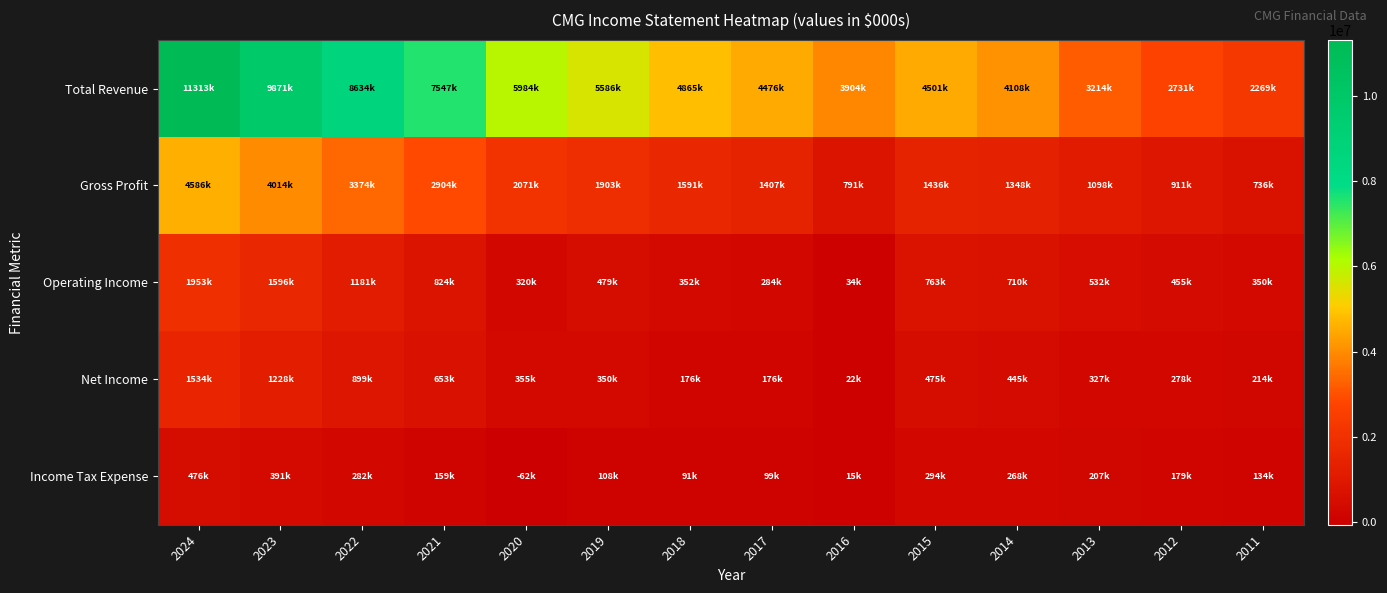

Rank the series by their maximum value, from lowest to highest.

Income Tax Expense, Net Income, Operating Income, Gross Profit, Total Revenue